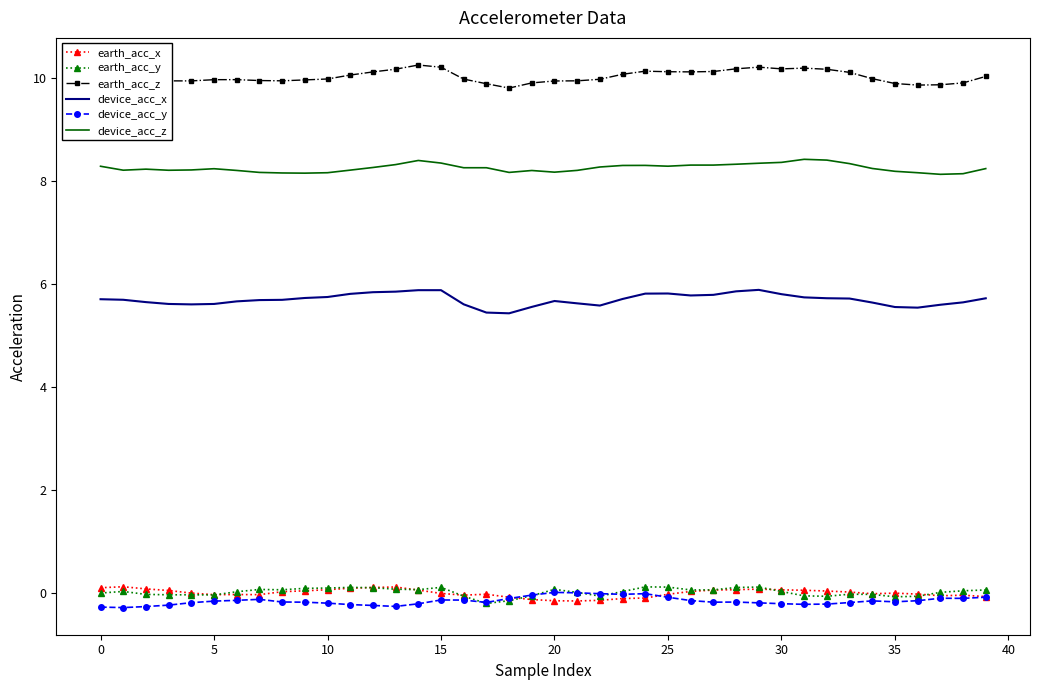

What is the greatest value displayed?

10.3